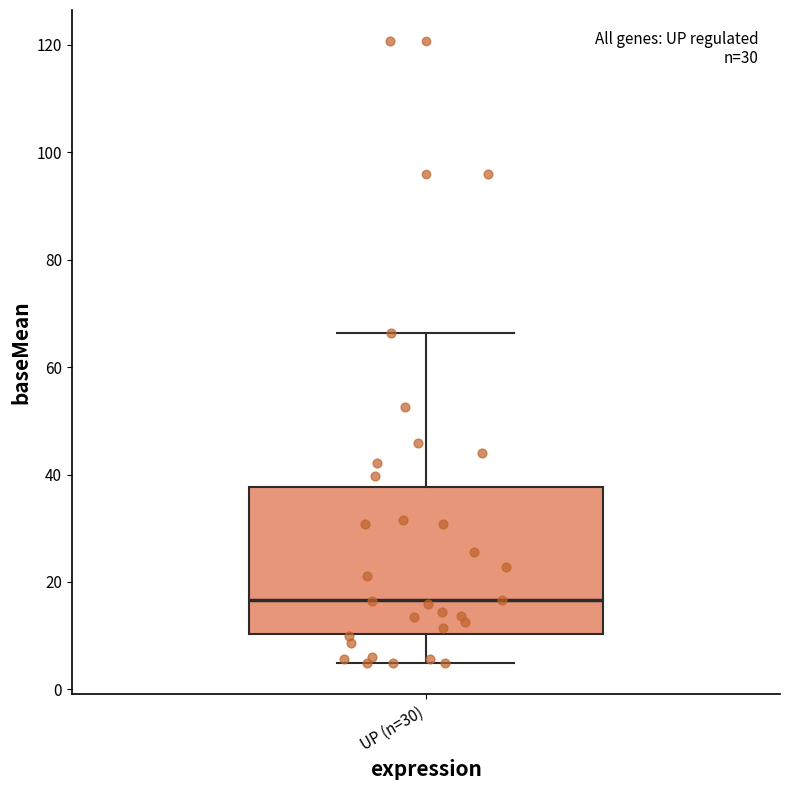

Transcribe this box plot: give where the median line is, the range the box spans, and where the two whiskers end, as read against the y-axis. The values are not printed on the chart, so give them approximately, as read against the axis.

median 16, box 10 to 38, whiskers 4 to 66